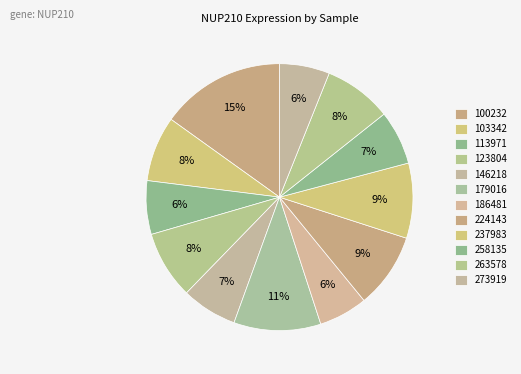

What is the smallest slice in the pie chart?

186481